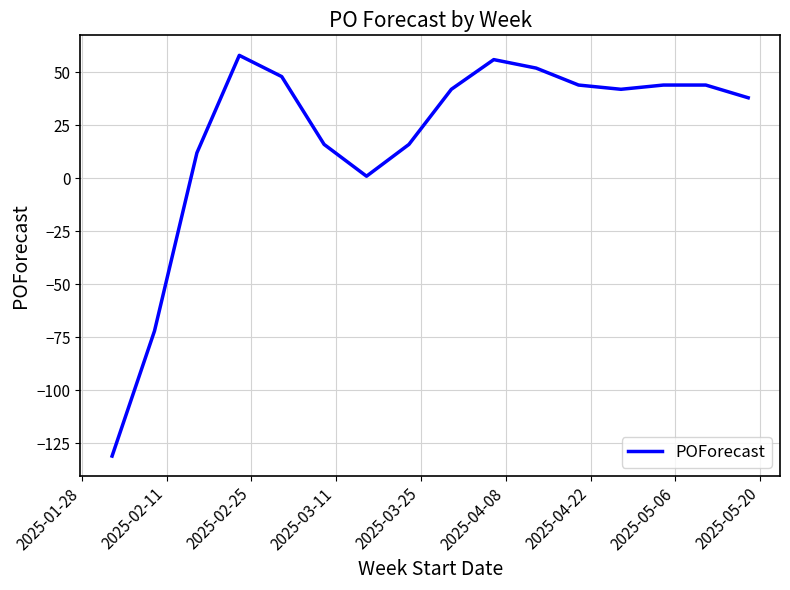

What is the average value?

19